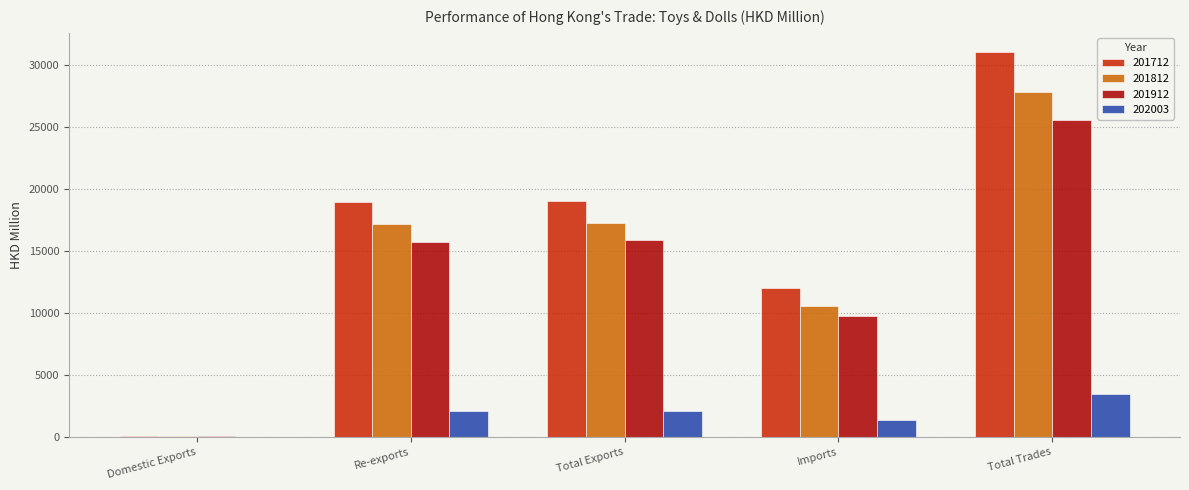

What is the sum of the 201712 values at Total Trades and Re-exports?

49904.4